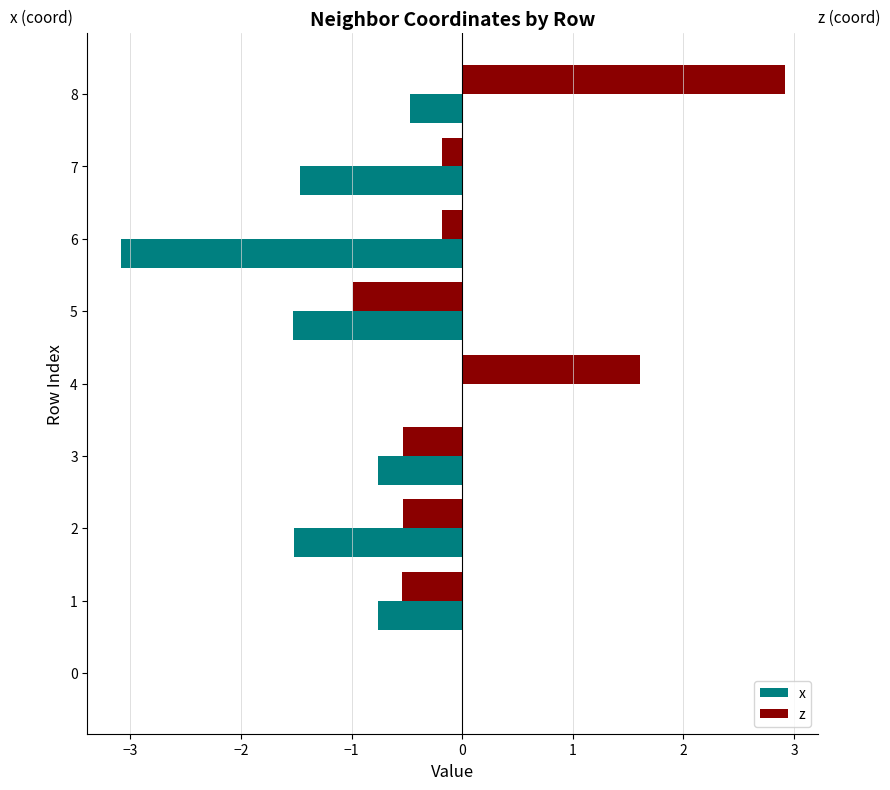

What is the greatest value displayed?

2.9